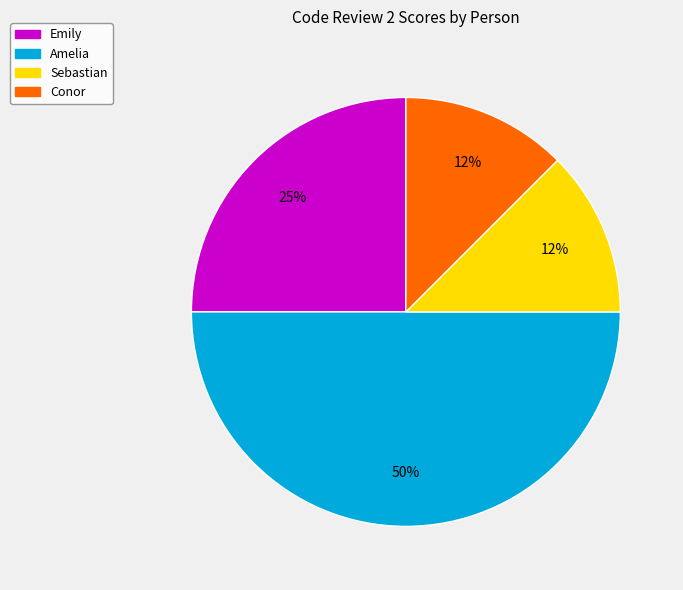

What is the largest slice in the pie chart?

Amelia